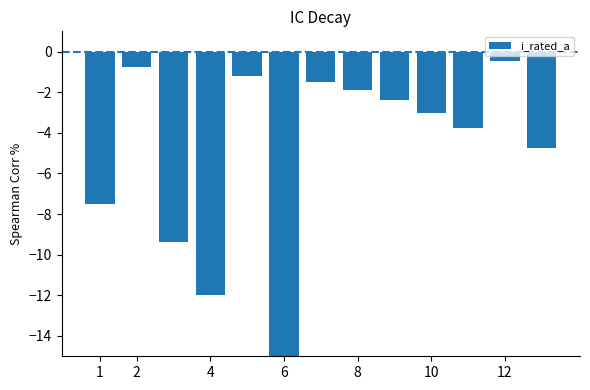

What is the difference between the maximum and minimum values?

14.5